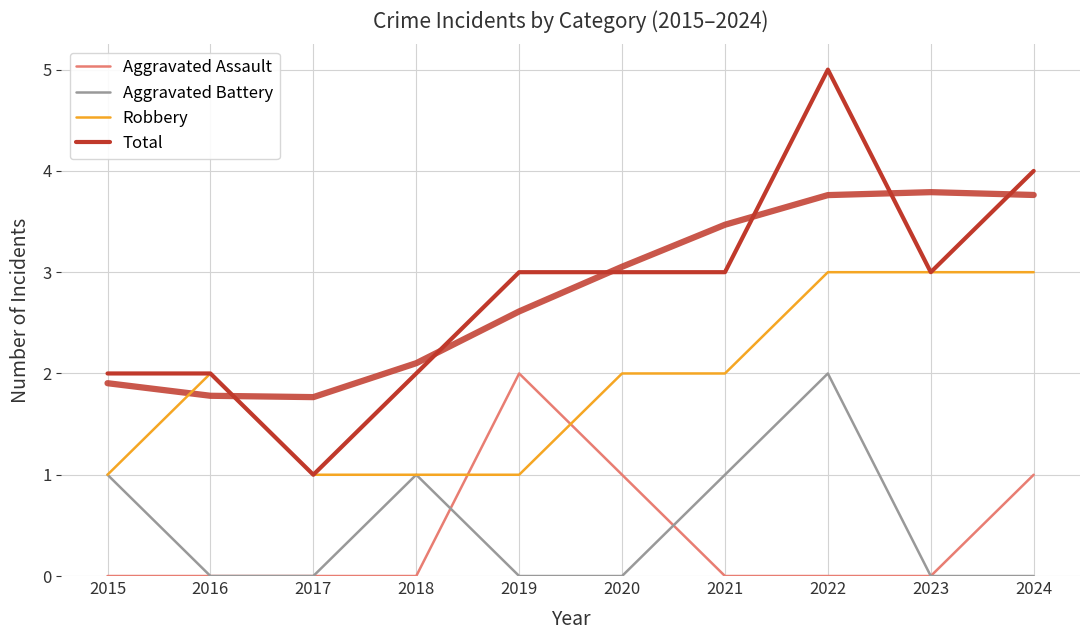

Which series has the widest spread of values?

Total